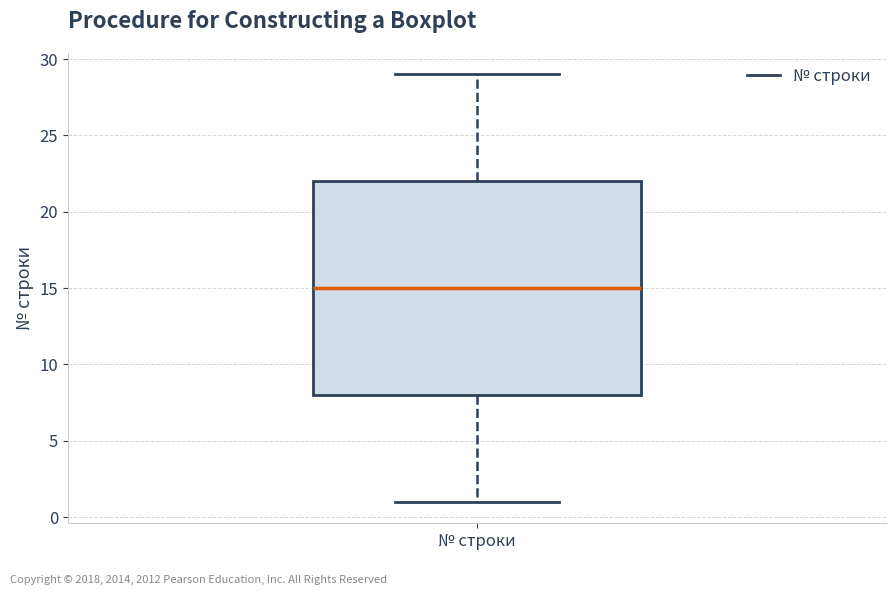

Transcribe this box plot: give where the median line is, the range the box spans, and where the two whiskers end, as read against the y-axis. The values are not printed on the chart, so give them approximately, as read against the axis.

median 15, box 8 to 22, whiskers 1 to 29